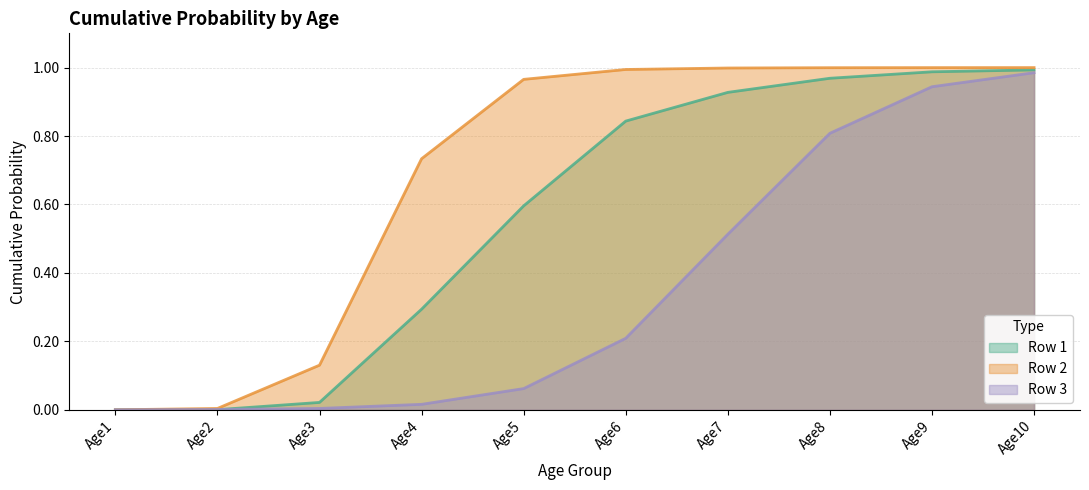

Is it true that Row 1 equals 0.0 at Age3?

False